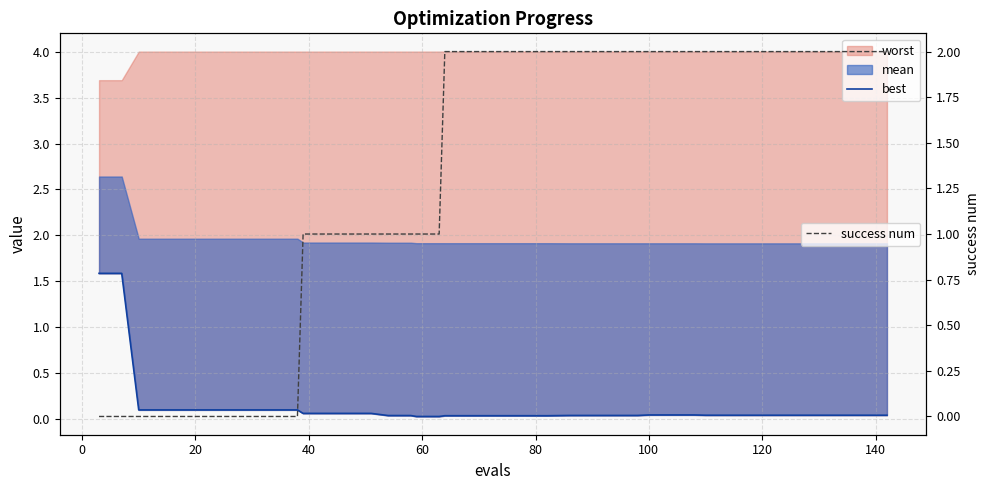

Which series has the largest range (max minus min)?

success num